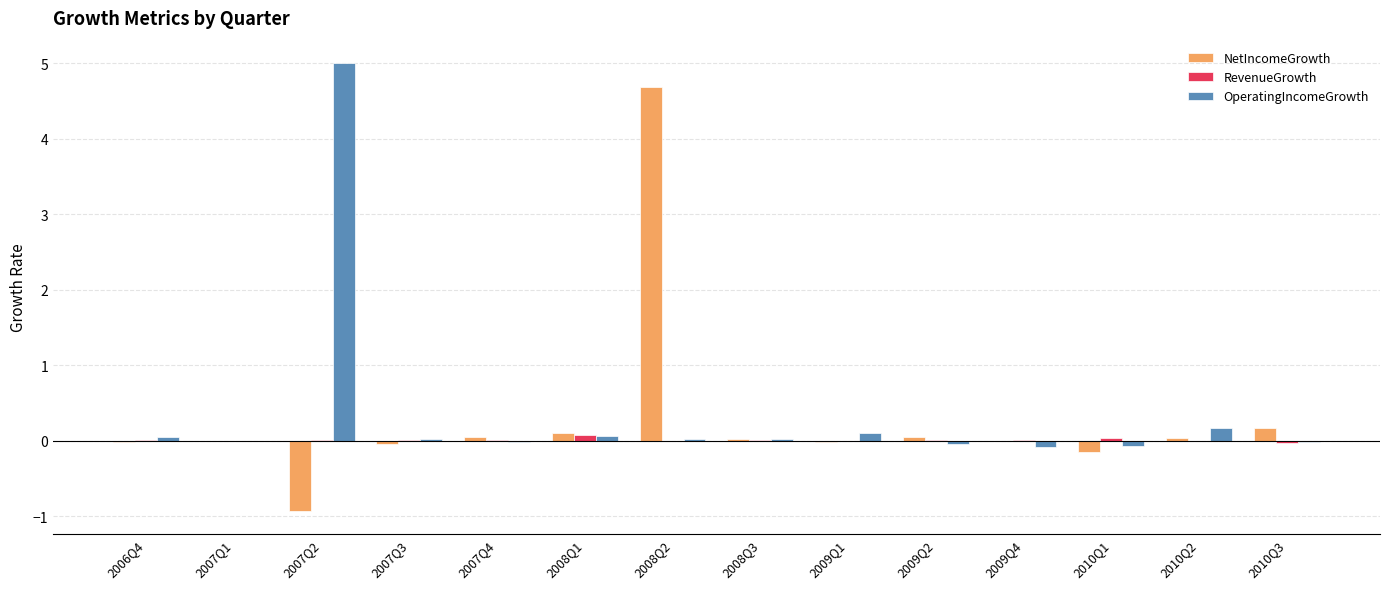

Are the bars grouped side by side (vs. stacked)?

Yes